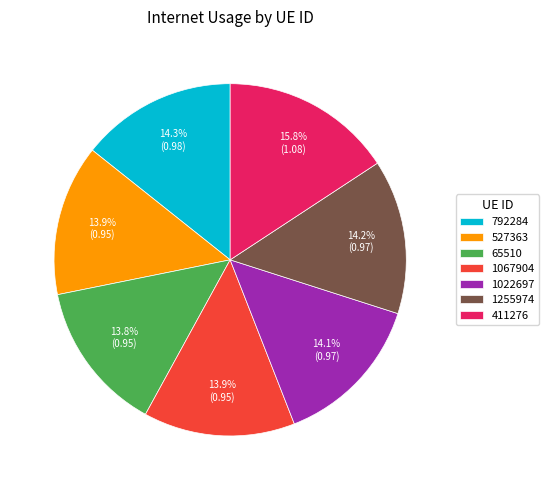

To the nearest percent, what percentage of the pie is 65510?

14%